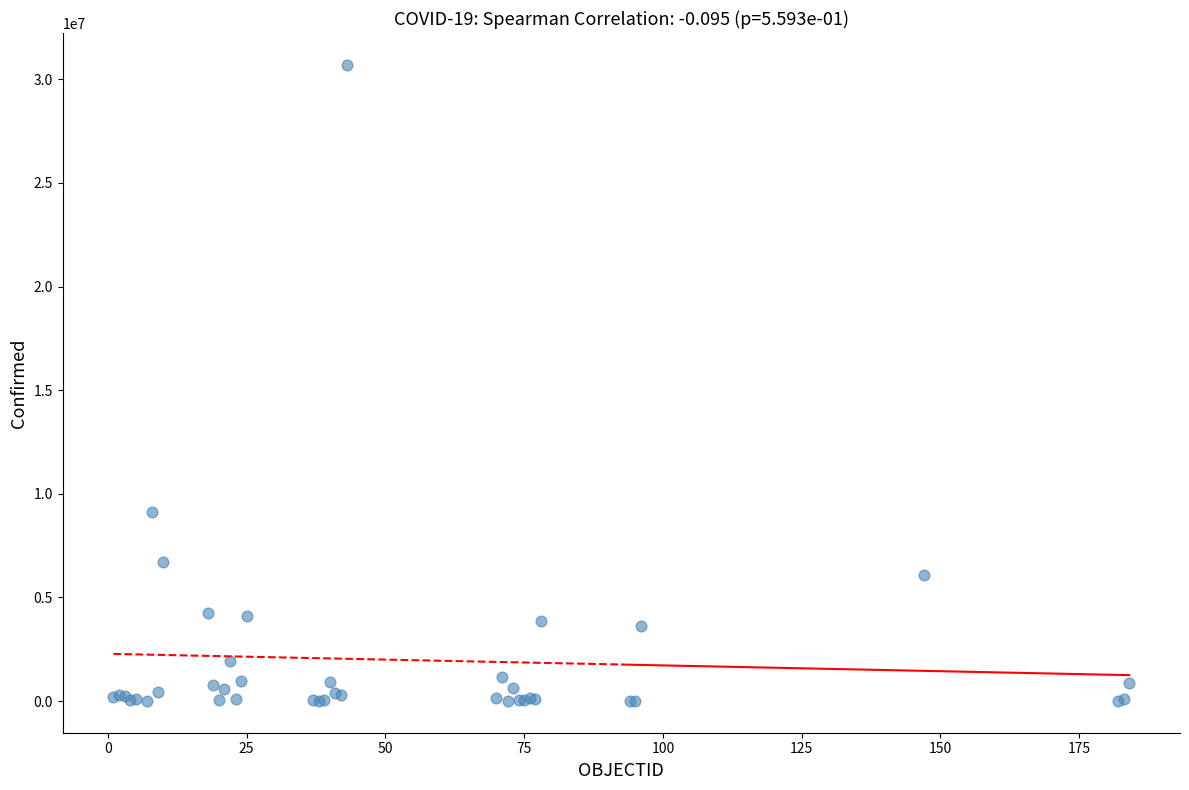

What Y value in the scatter plot is closest to 15354657?

9135308